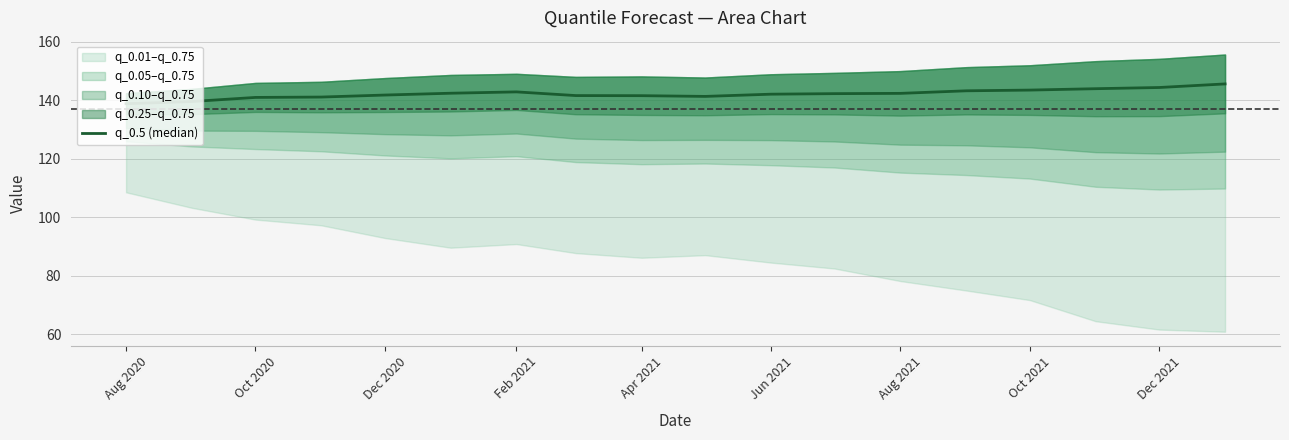

What is the change in value from Apr 2021 to Oct 2021?

-0.2